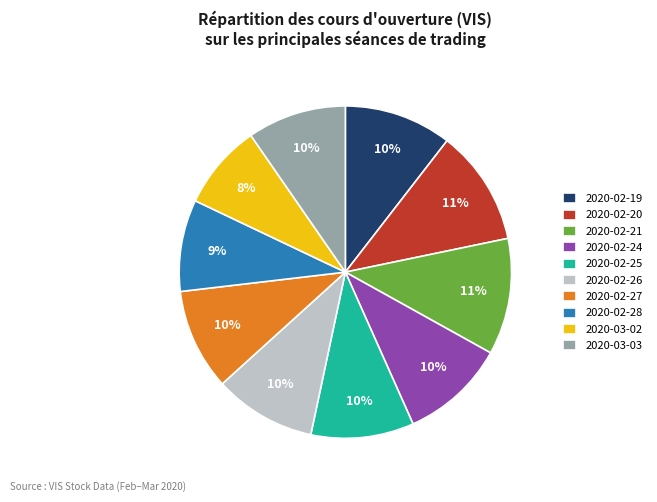

Do 2020-02-20 and 2020-02-24 together represent more than half of the pie?

No